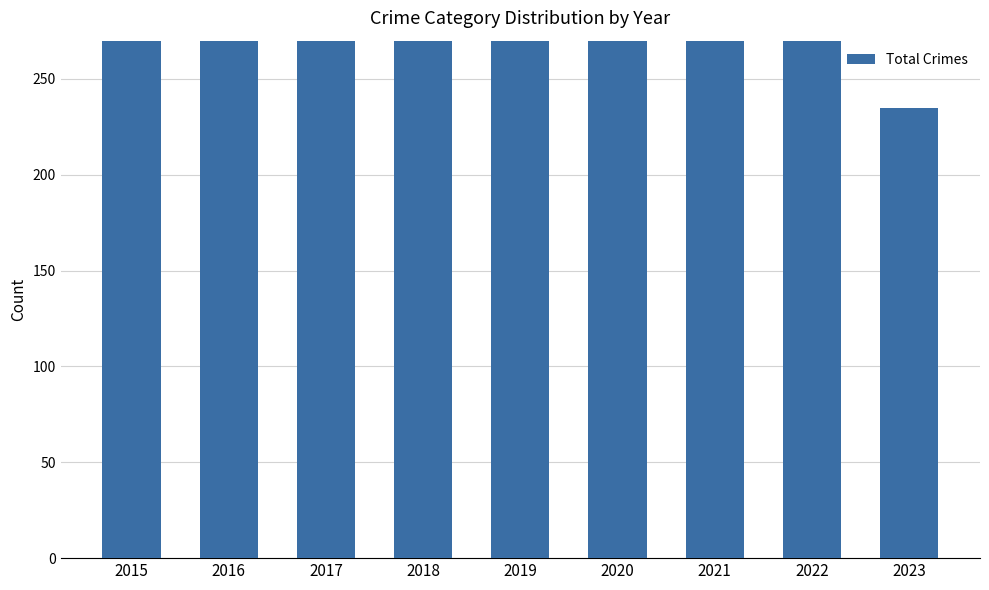

Does the chart contain stacked bars?

No